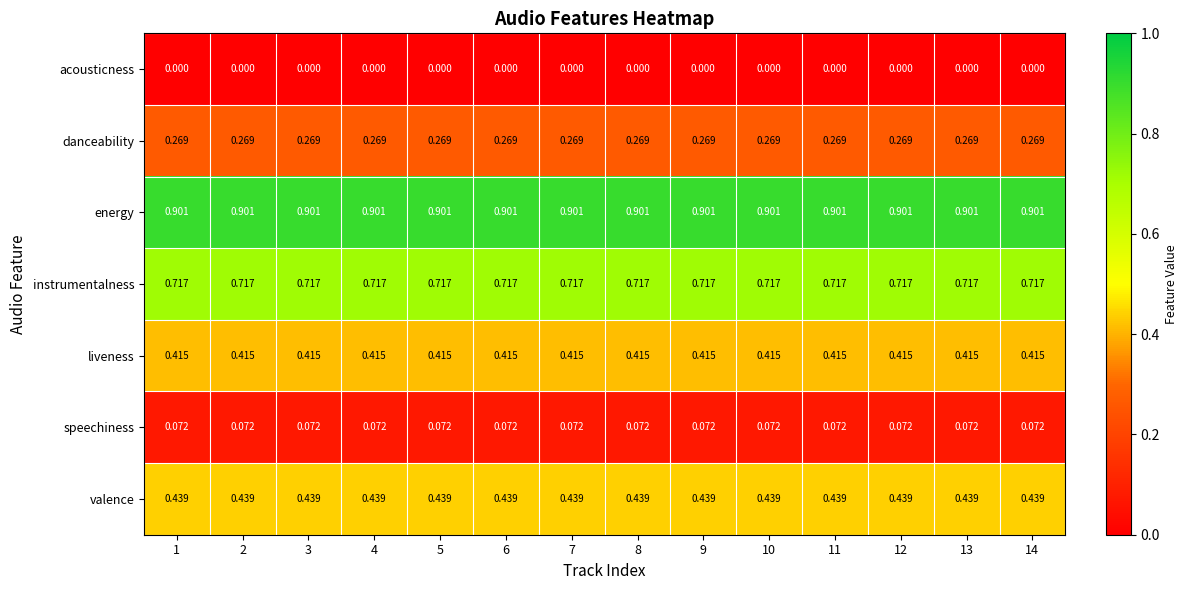

List the series in order of their peak value, lowest first.

acousticness, speechiness, danceability, liveness, valence, instrumentalness, energy